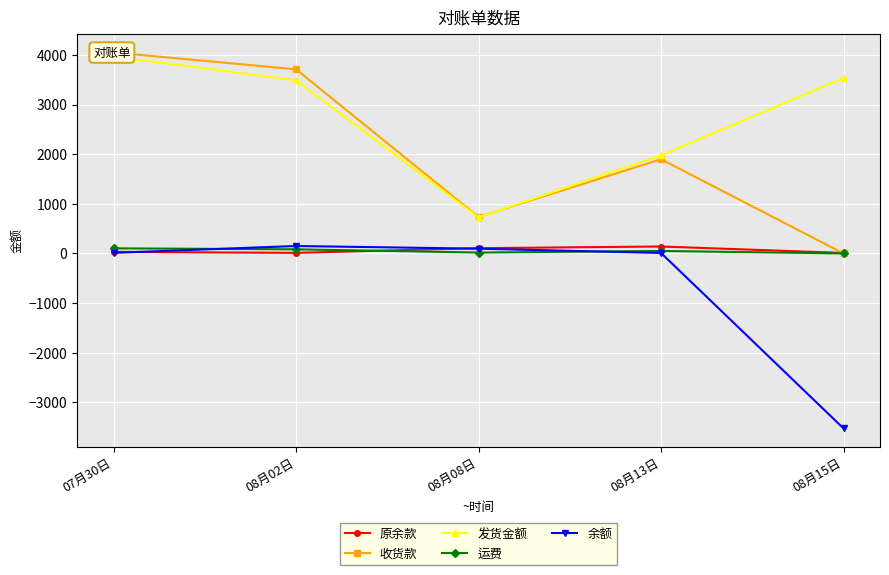

The 余额 series shows 12 at 07月30日. True or false?

True